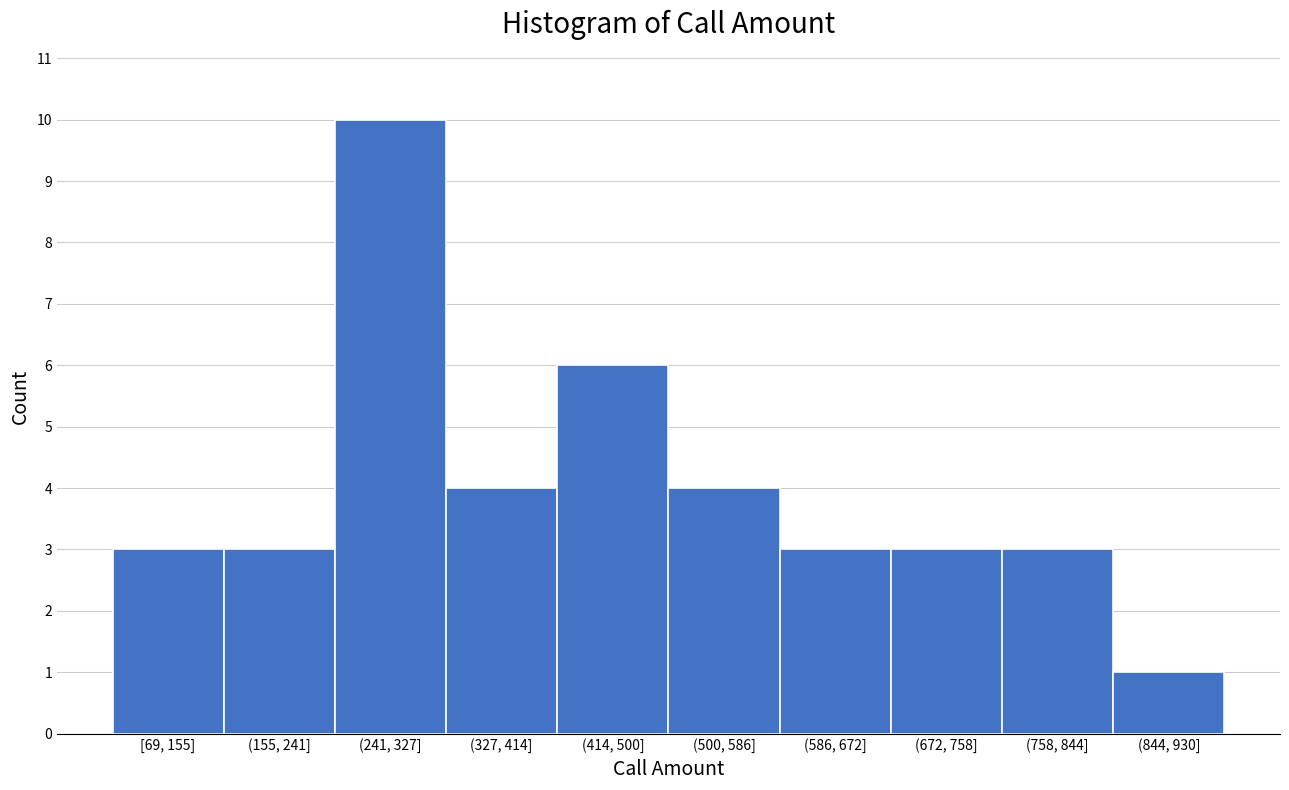

Reading left to right, what are all the values shown in this chart?

3	3	10	4	6	4	3	3	3	1